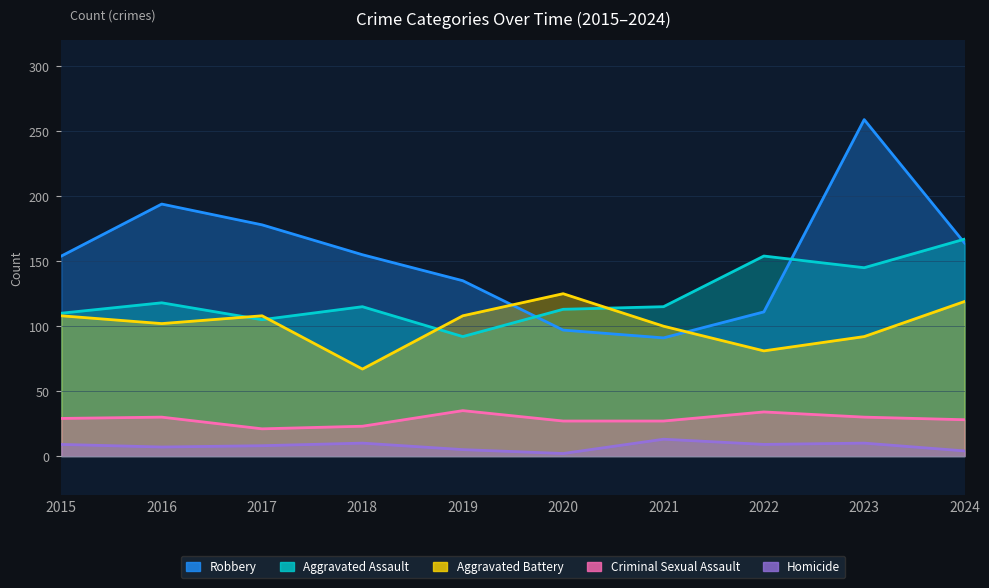

How many values in the Aggravated Battery series are below 108?

5